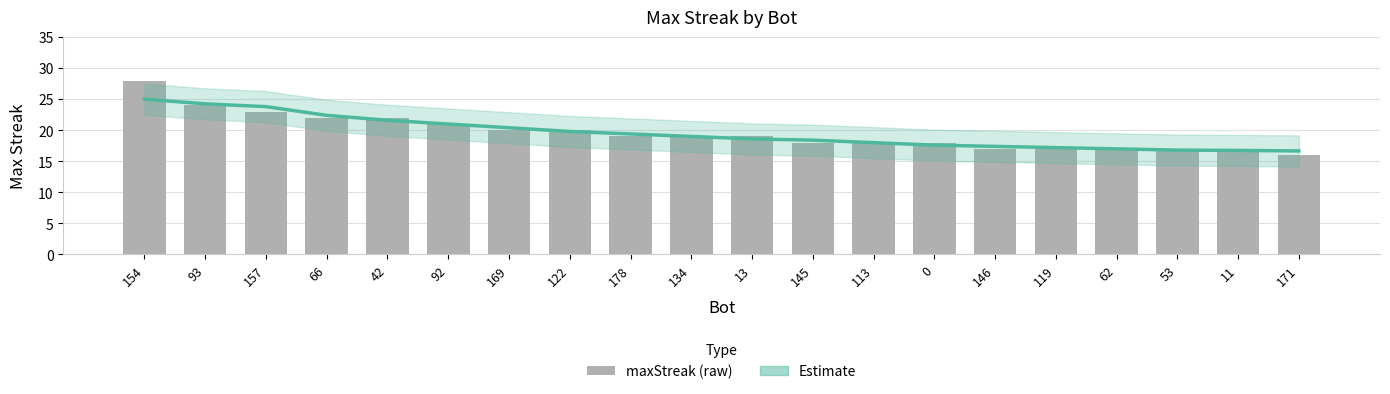

What is the label of the 4th bar from the left?

66